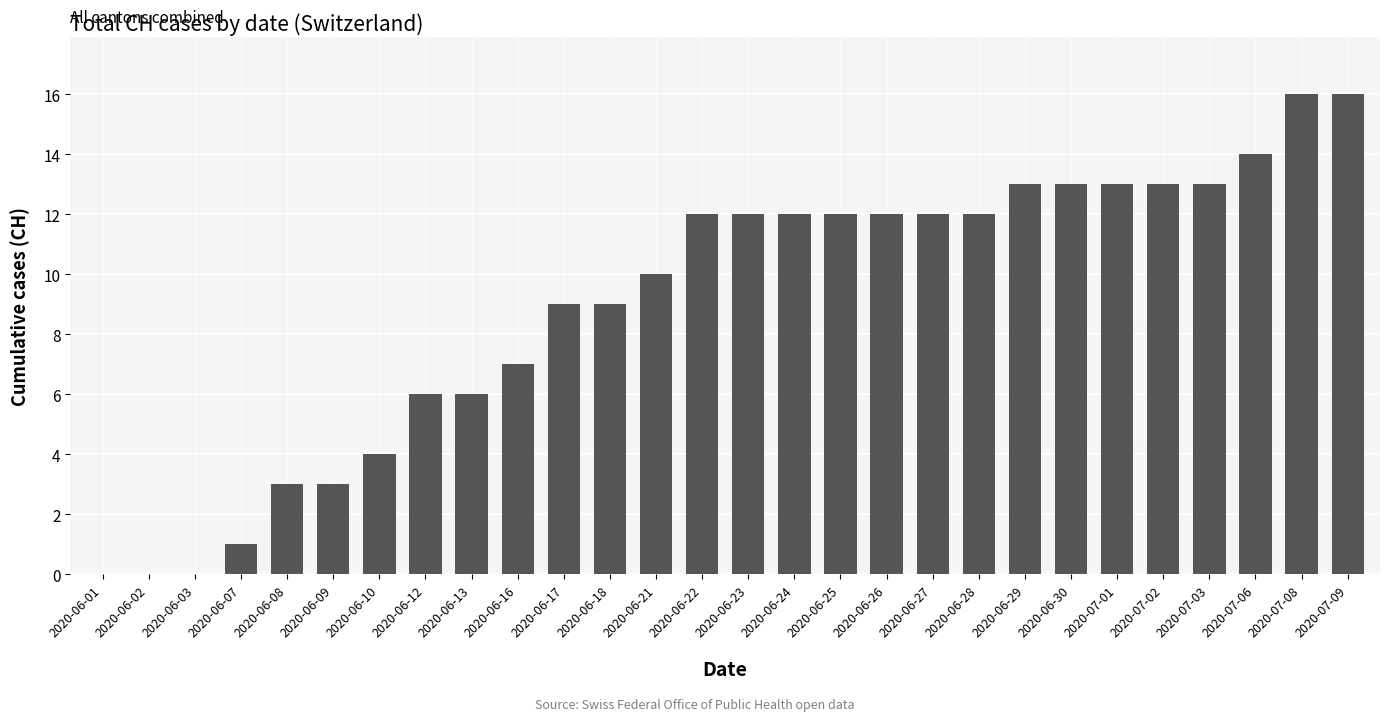

The chart shows a value of 16 at 2020-07-08. True or false?

True